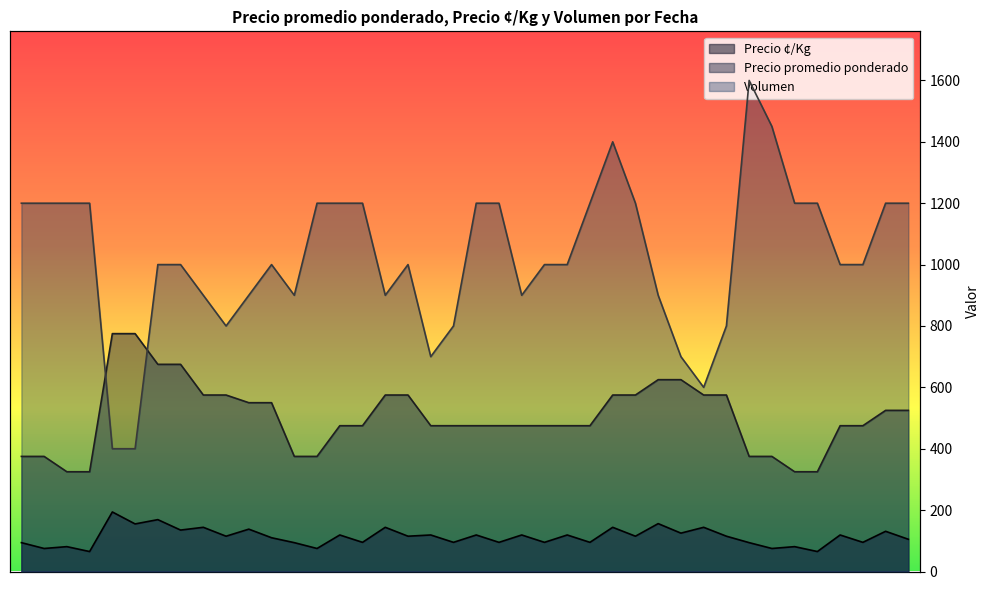

At how many categories does at least one series exceed 1067?

18